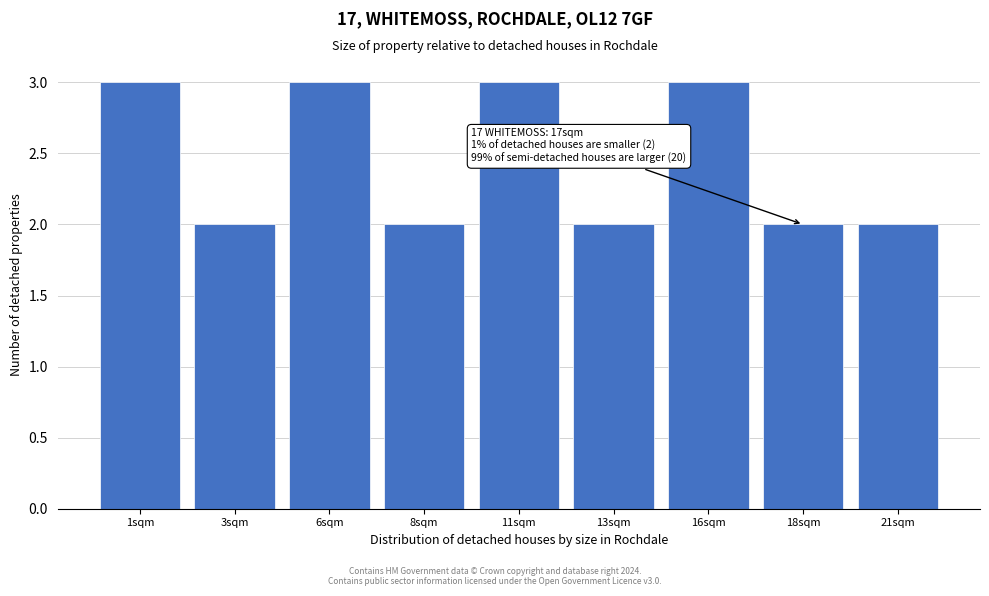

Reading right to left, what are all the values shown in this chart?

21sqm=2	18sqm=2	16sqm=3	13sqm=2	11sqm=3	8sqm=2	6sqm=3	3sqm=2	1sqm=3